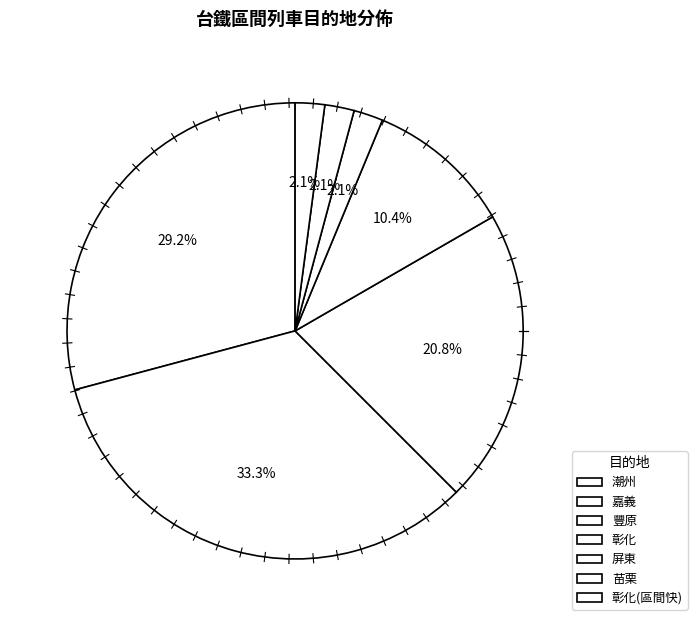

True or false: 屏東 accounts for 1% of the total.

False